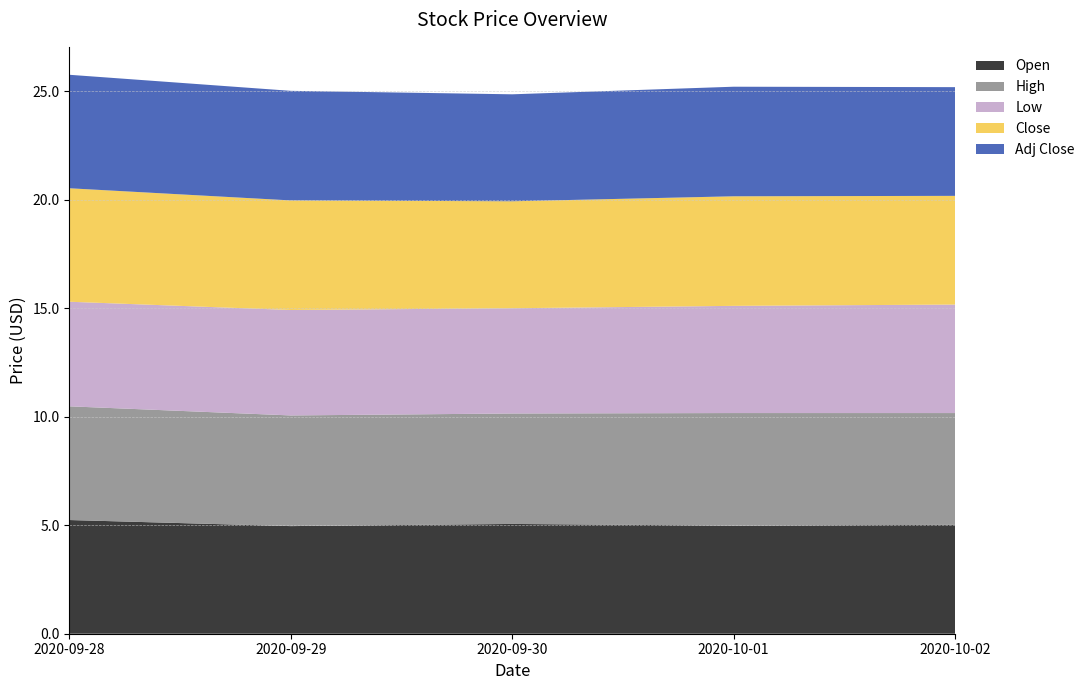

Reading left to right, what are all the values shown in this chart?

Open: 5.2	5.0	5.1	5.0	5.0
High: 5.2	5.1	5.1	5.2	5.2
Low: 4.8	4.9	4.8	4.9	5.0
Close: 5.2	5.1	4.9	5.1	5.0
Adj Close: 5.2	5.1	4.9	5.1	5.0